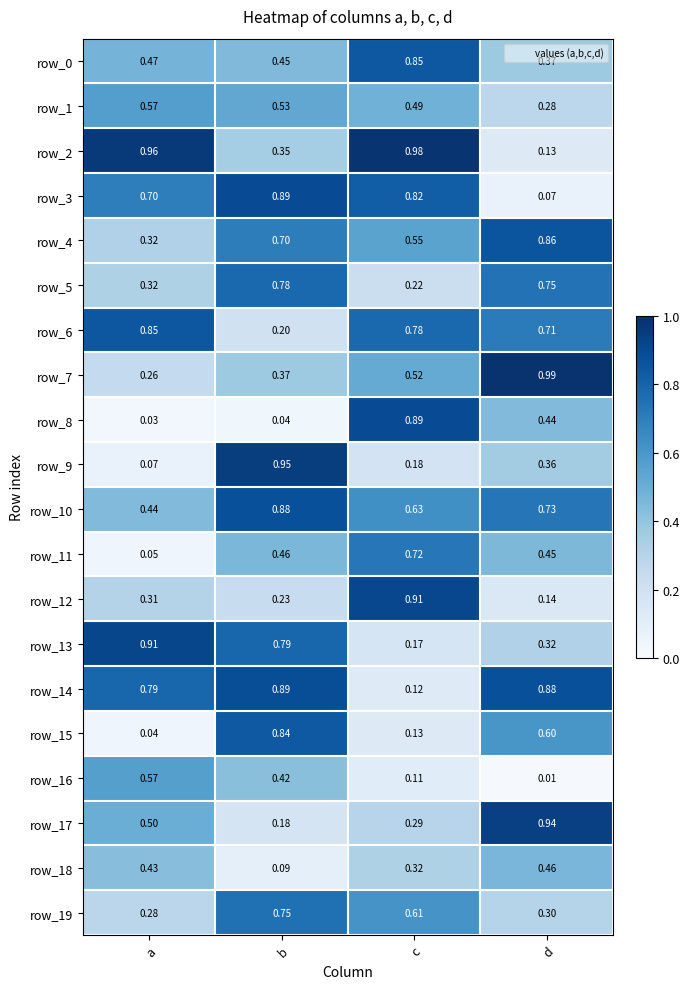

What is the sum of all row_7 values?

2.1